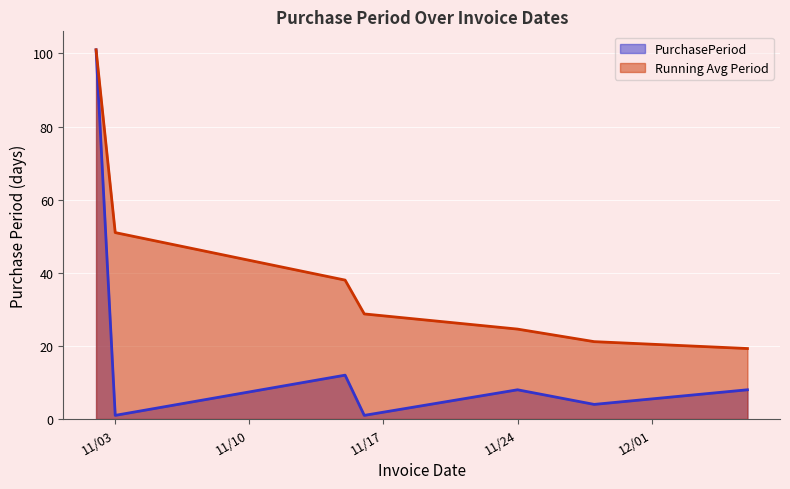

Rank the series by their average value, from highest to lowest.

Running Avg Period, PurchasePeriod